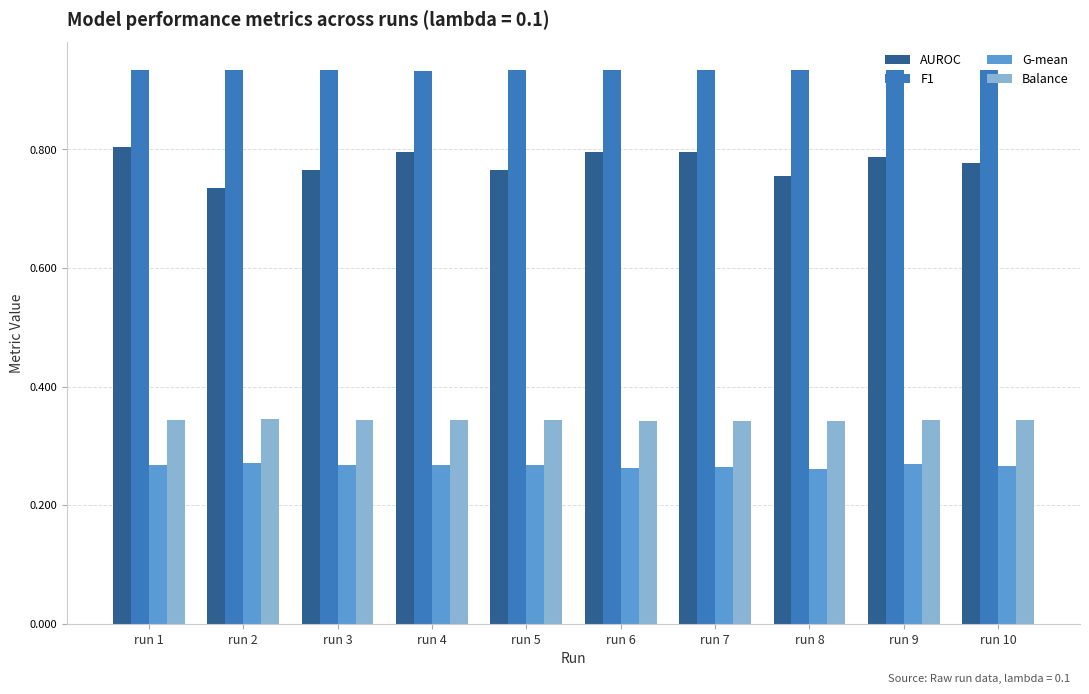

What is the sum of all G-mean values?

2.7